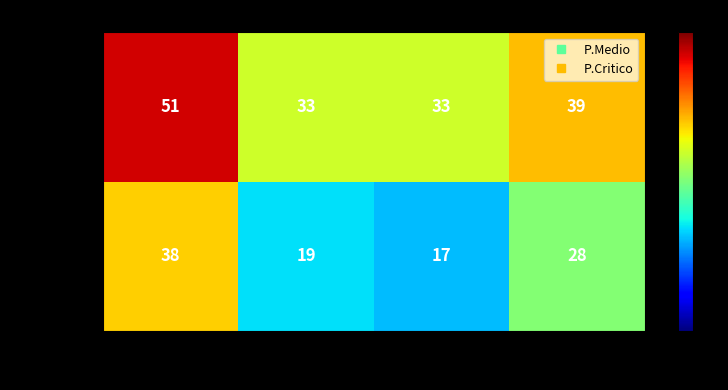

Rank the series at 2030 from lowest to highest value.

P.Medio, P.Critico